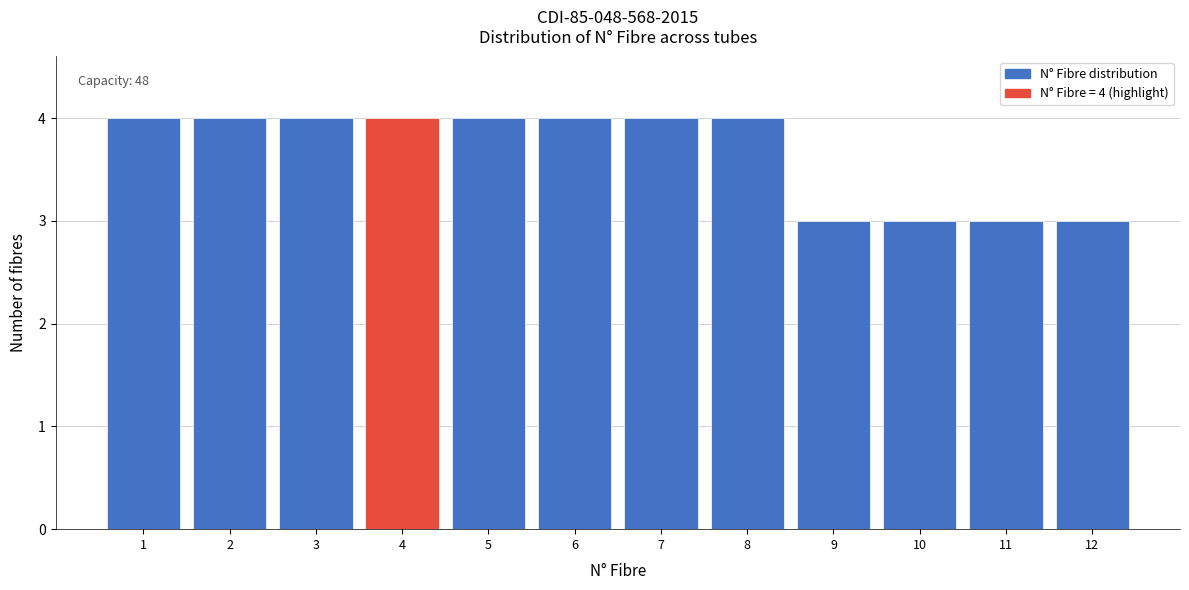

Reading left to right, extract all data points from this chart.

4	4	4	4	4	4	4	4	3	3	3	3